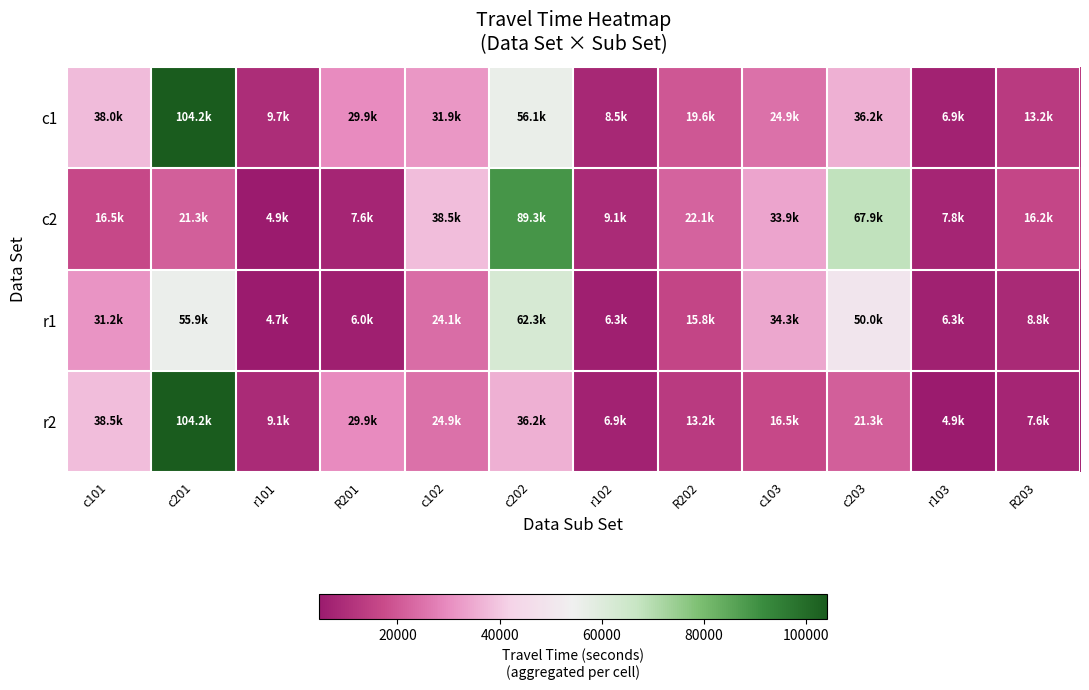

Which has a higher value, r102 or c201?

c201